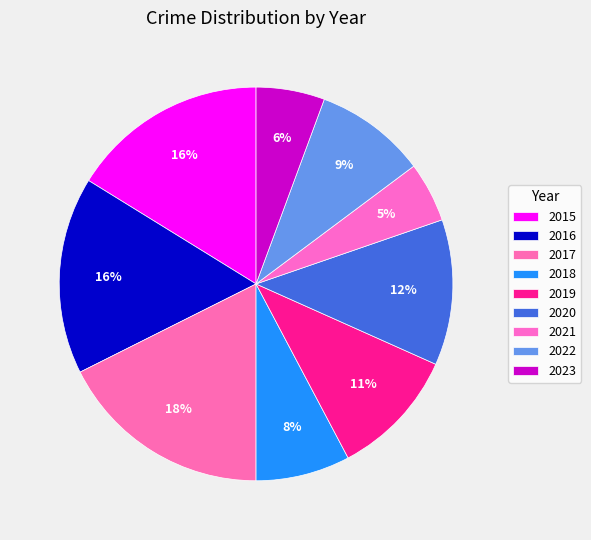

Between 2016 and 2017, which is larger?

2017